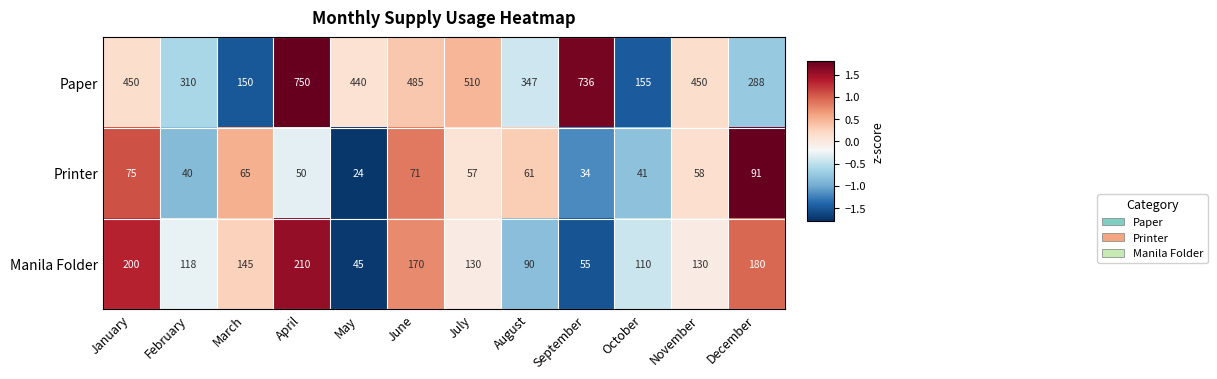

Which series changed the most between June and August?

Paper